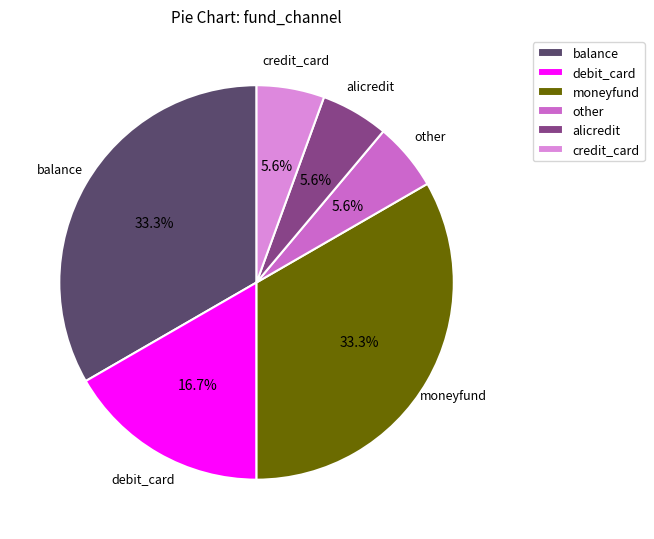

How many segments does this pie chart have?

6